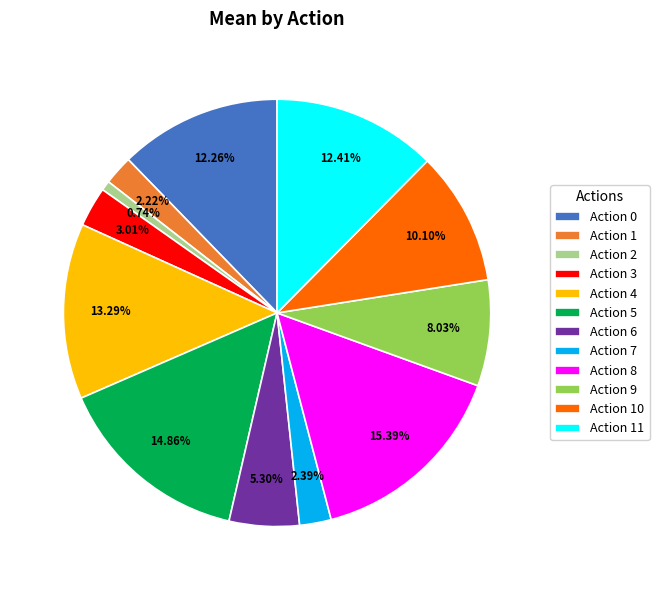

Does any single category account for the majority?

No